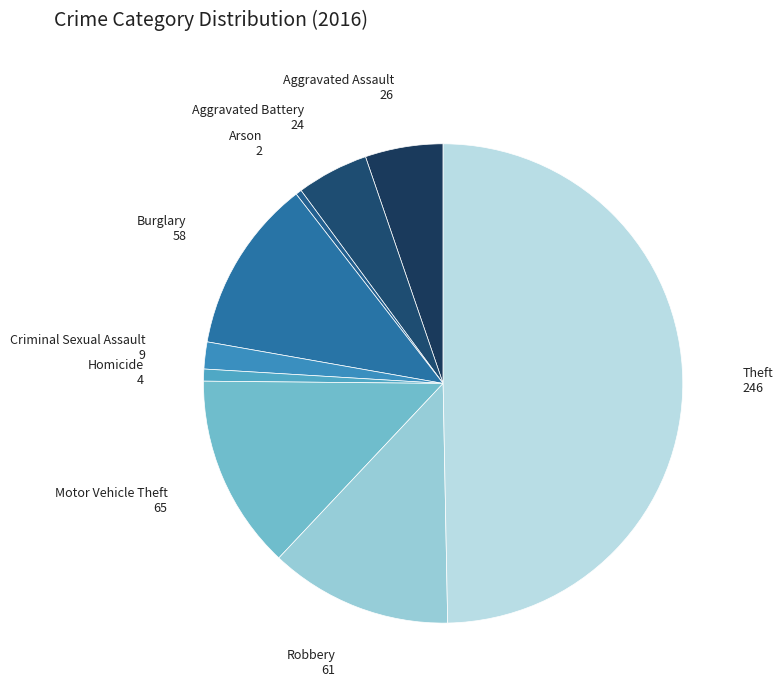

Count the number of slices in the pie.

9